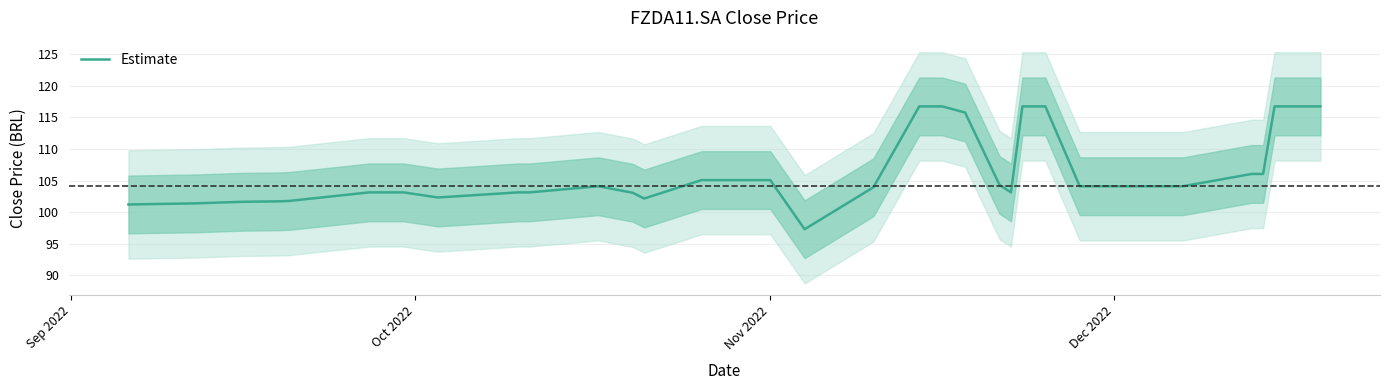

What is the value of the 20th point from the left?

105.1